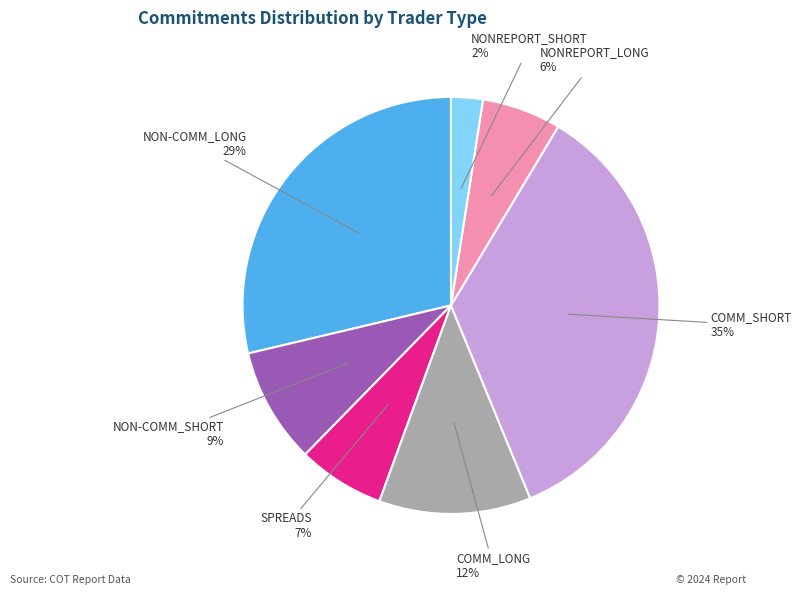

To the nearest percent, what is the average slice percentage?

14%